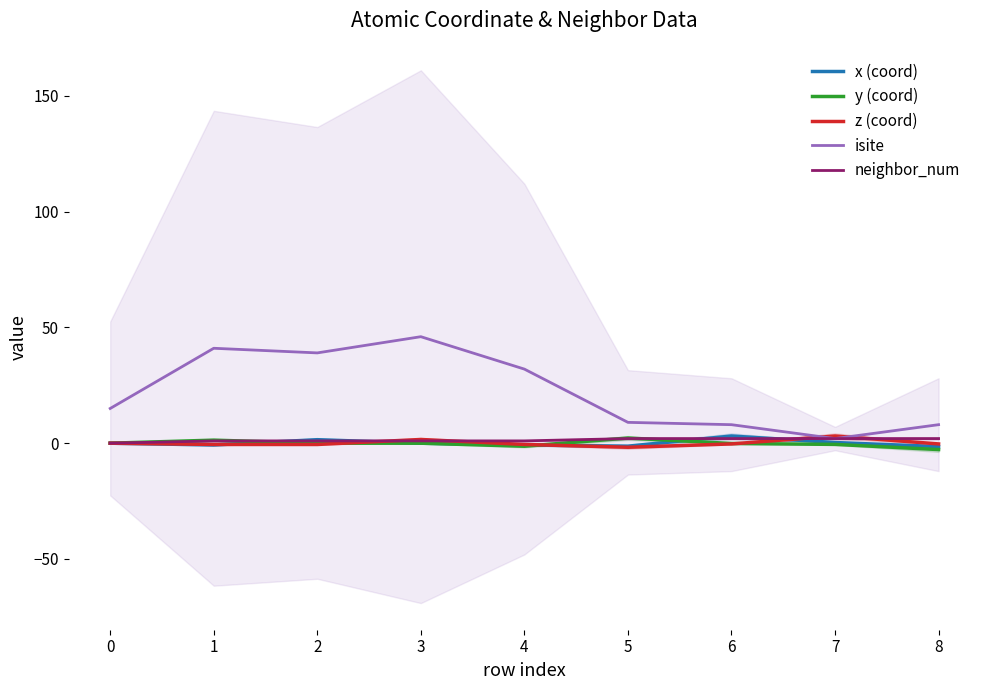

What is the difference between the second highest and second lowest values in the isite series?

33.0